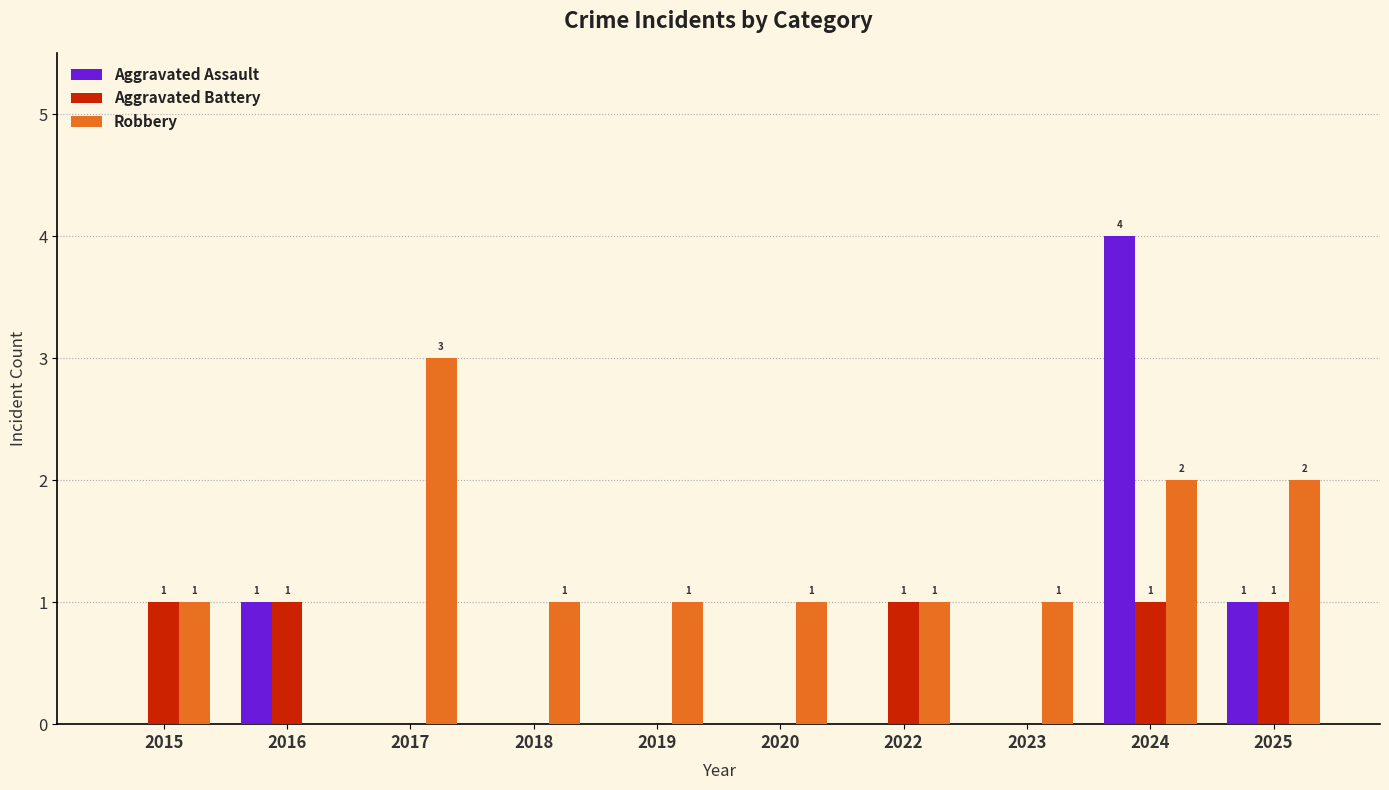

Reading left to right, extract all data points from this chart.

Aggravated Assault: 0	1	0	0	0	0	0	0	4	1
Aggravated Battery: 1	1	0	0	0	0	1	0	1	1
Robbery: 1	0	3	1	1	1	1	1	2	2